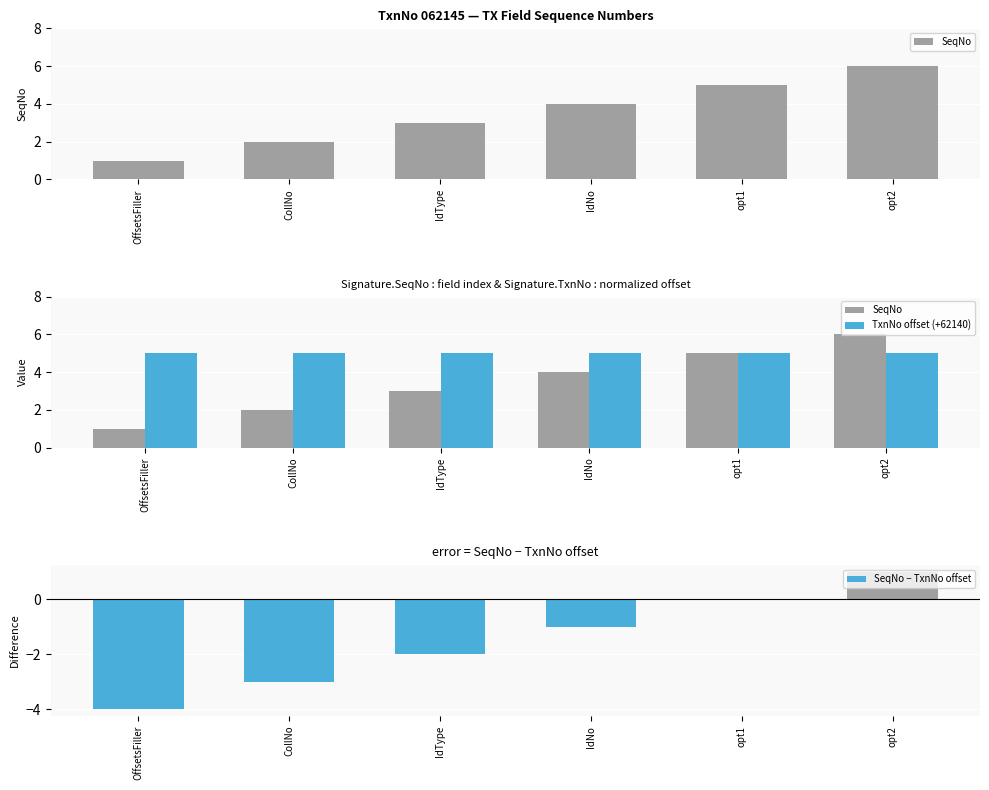

Which has a higher value, opt2 or IdType?

opt2